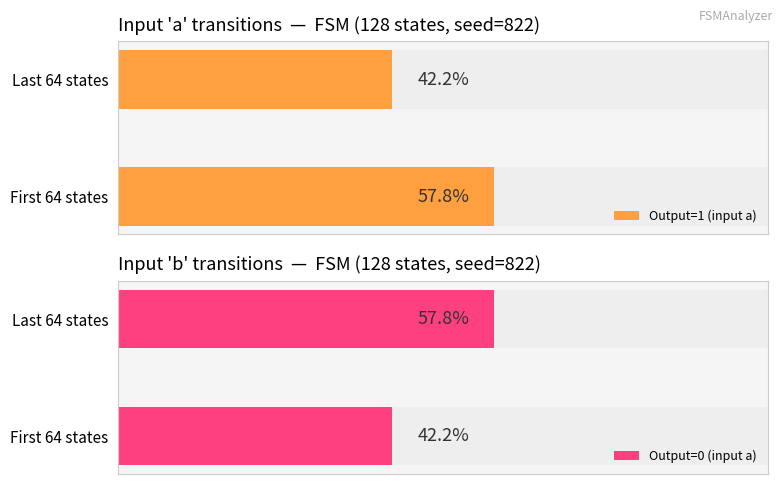

Is it true that input_symbol_b_count equals 64 at input b?

True